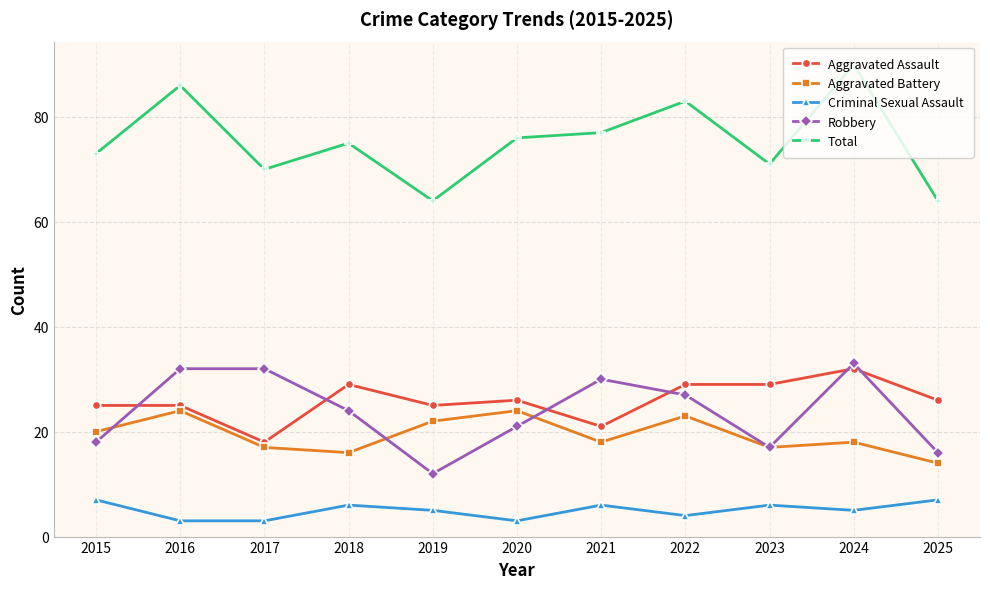

How many lines are shown in the chart?

5